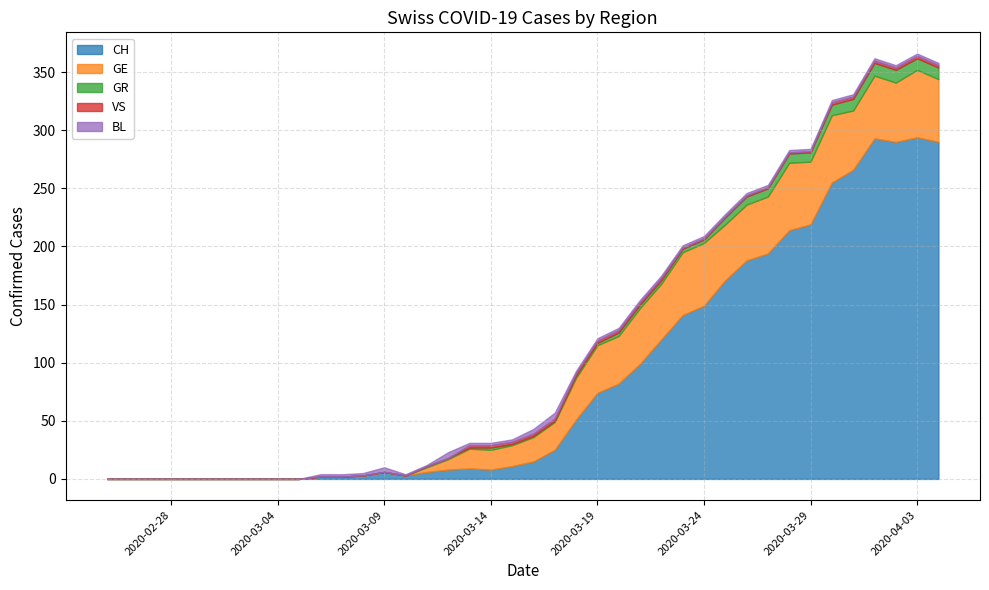

What is the greatest value displayed?

294